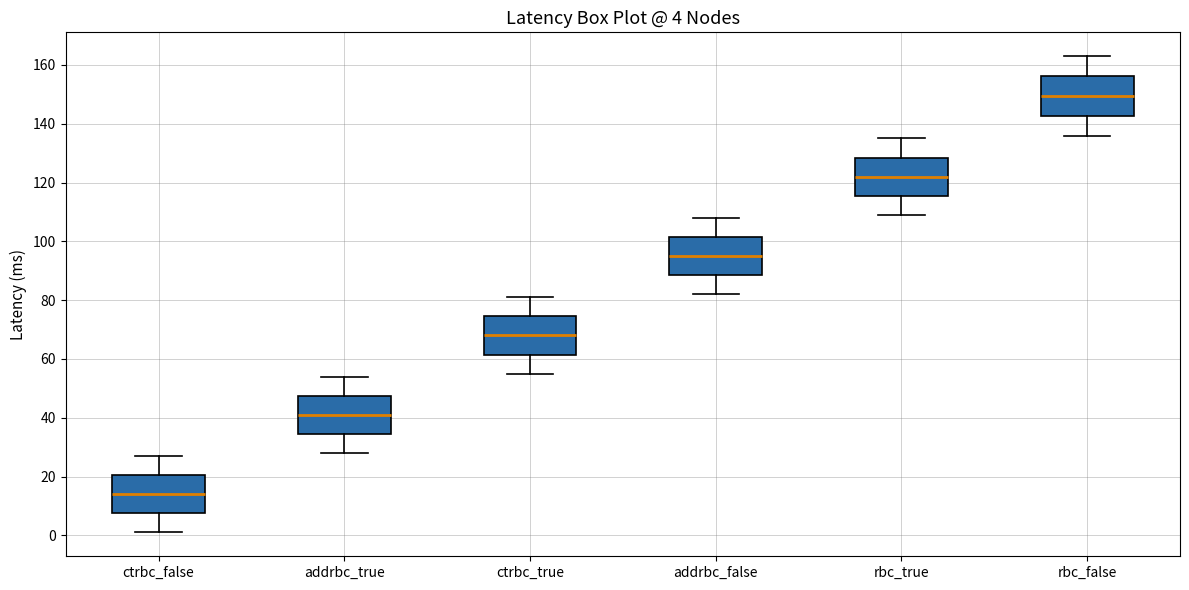

Which box's median line is the lowest?

ctrbc_false